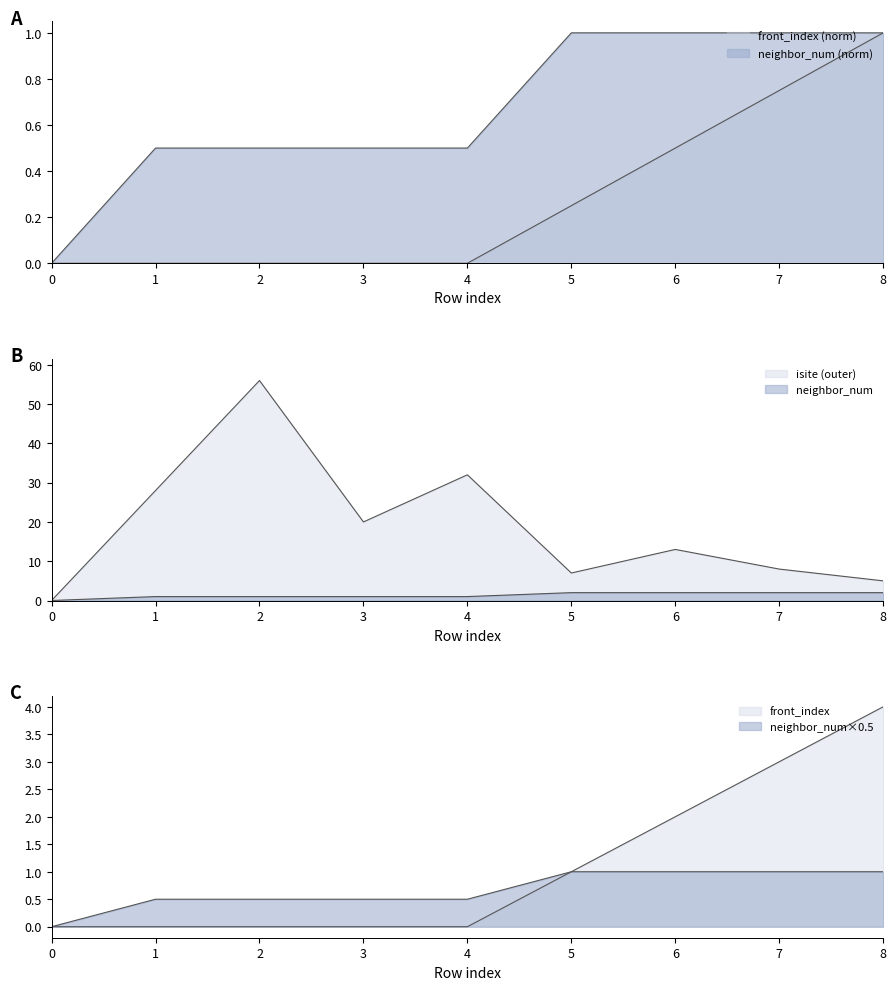

At which category is the sum across all series the highest?

2